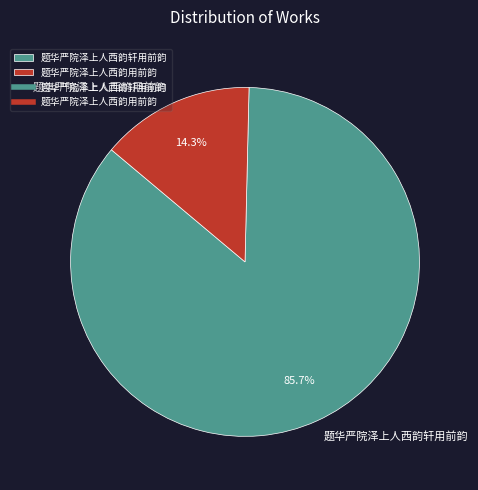

Is it true that 题华严院泽上人西韵用前韵 is 14% of the pie?

True